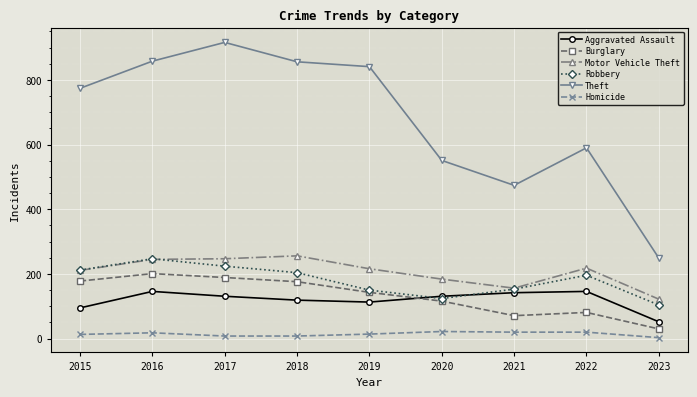

Is it true that Motor Vehicle Theft equals 218 at 2022?

True